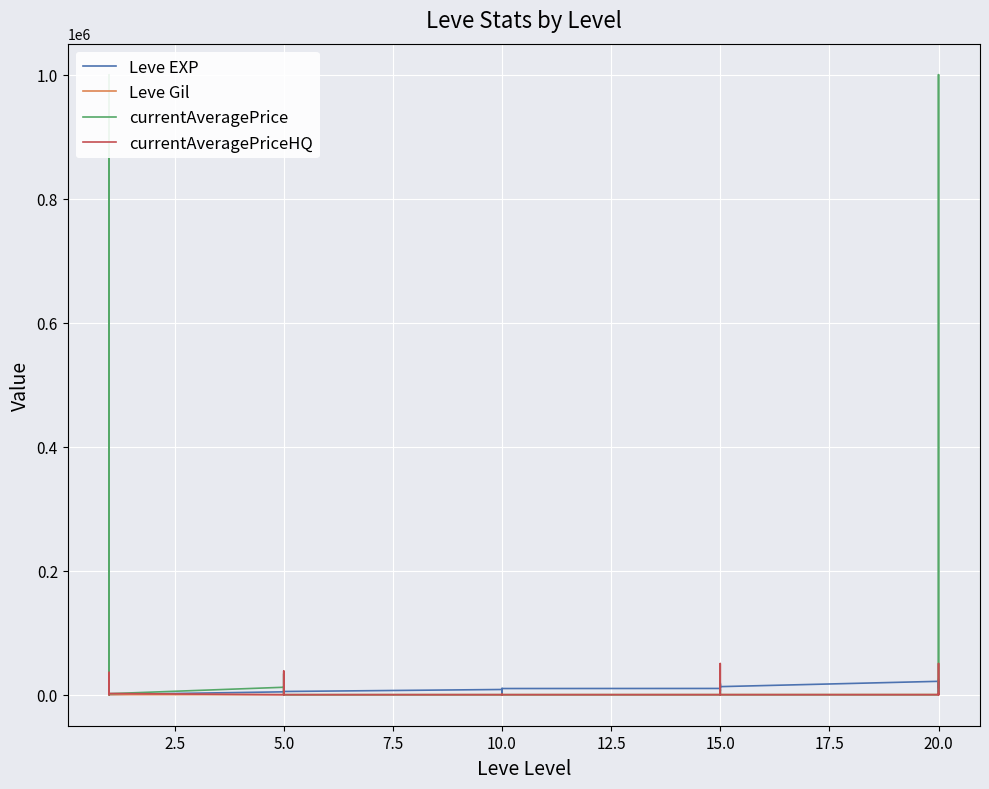

Between 10.0 and 20.0, which series saw the biggest shift?

Leve EXP